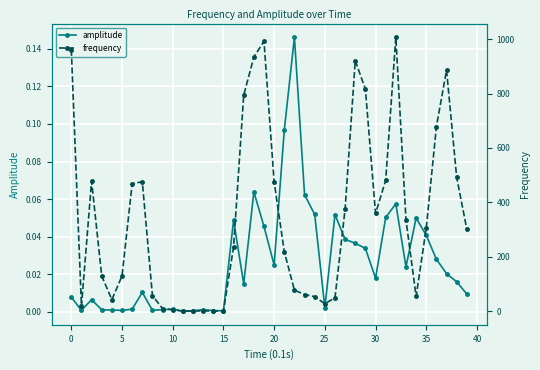

Where is amplitude nearest to the value 0?

11